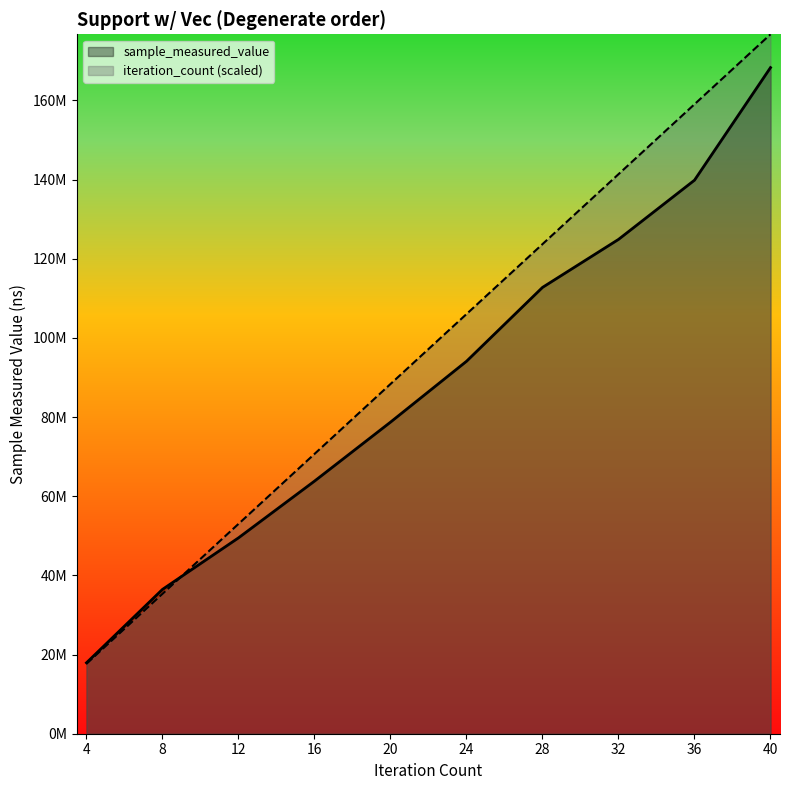

Reading left to right, extract all data points from this chart.

sample_measured_value: 17918034.0	36463266.0	49480784.0	63811985.0	78709510.0	94083509.0	112745873.0	124873012.0	139834242.0	168274582.0
iteration_count: 17668831.1	35337662.2	53006493.3	70675324.4	88344155.5	106012986.7	123681817.8	141350648.9	159019480.0	176688311.1